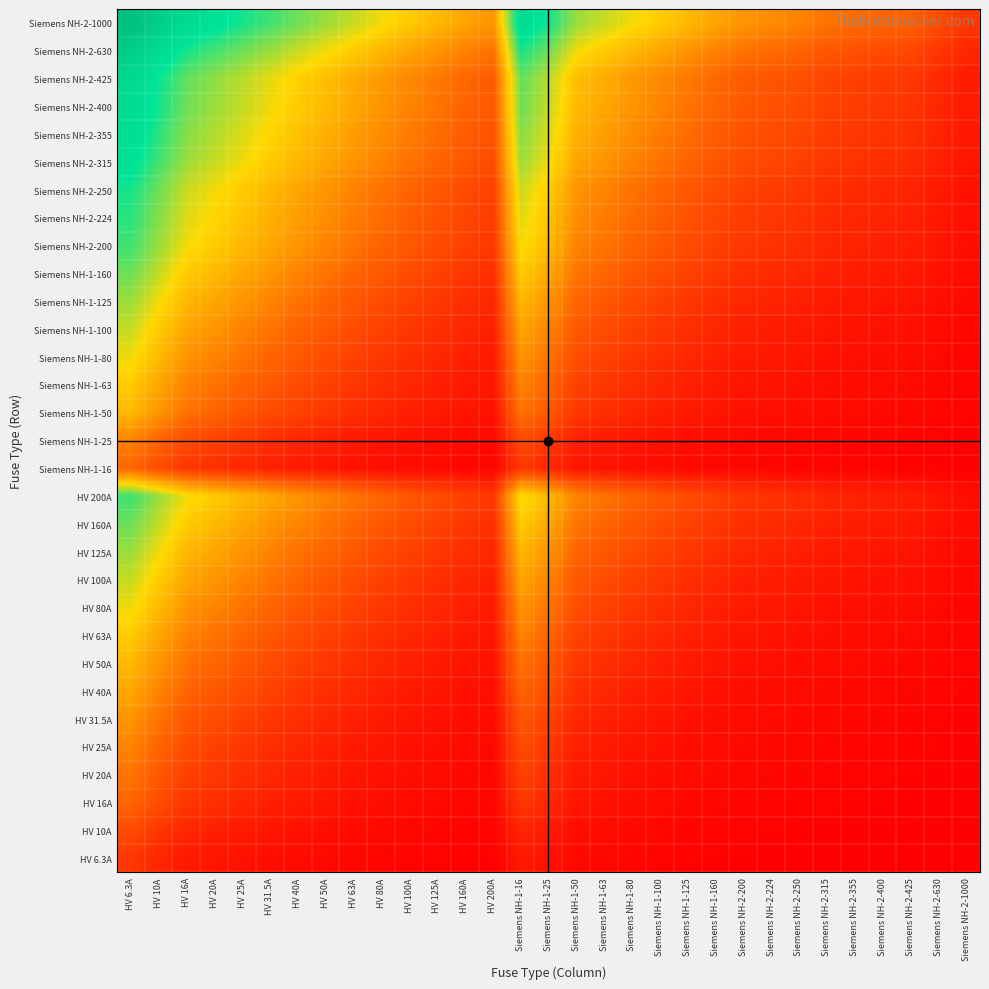

Which category has the highest value across all series?

HV 6.3A